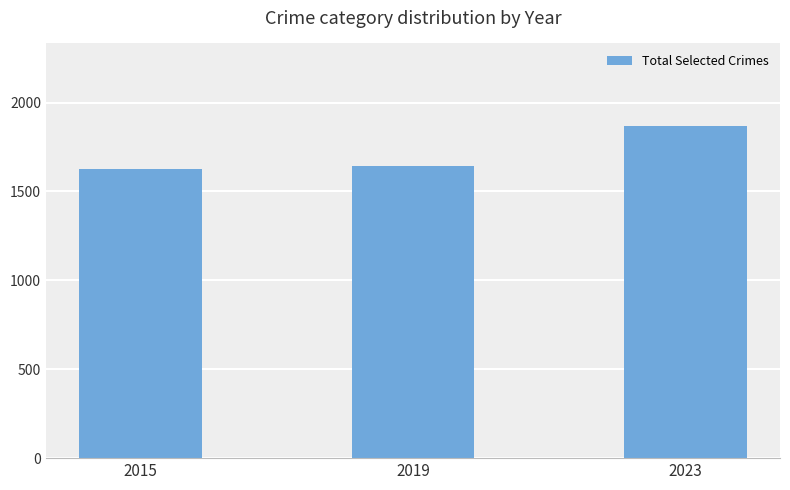

What is the sum of the values at 2019 and 2015?

3269